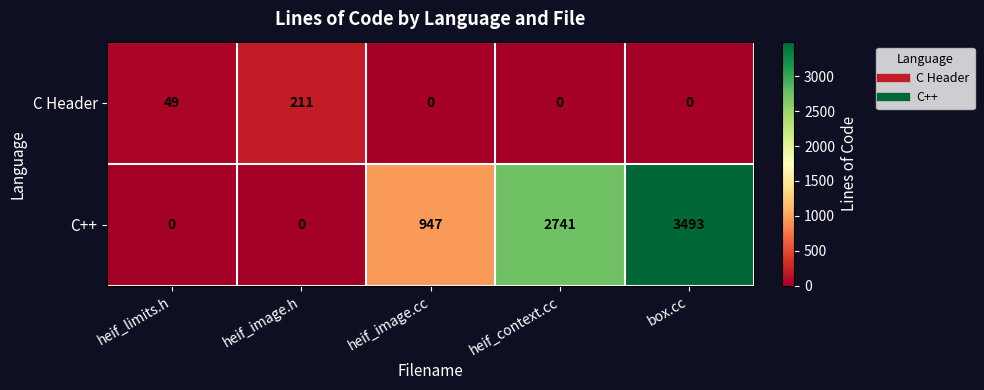

At which category is the sum across all series the highest?

box.cc